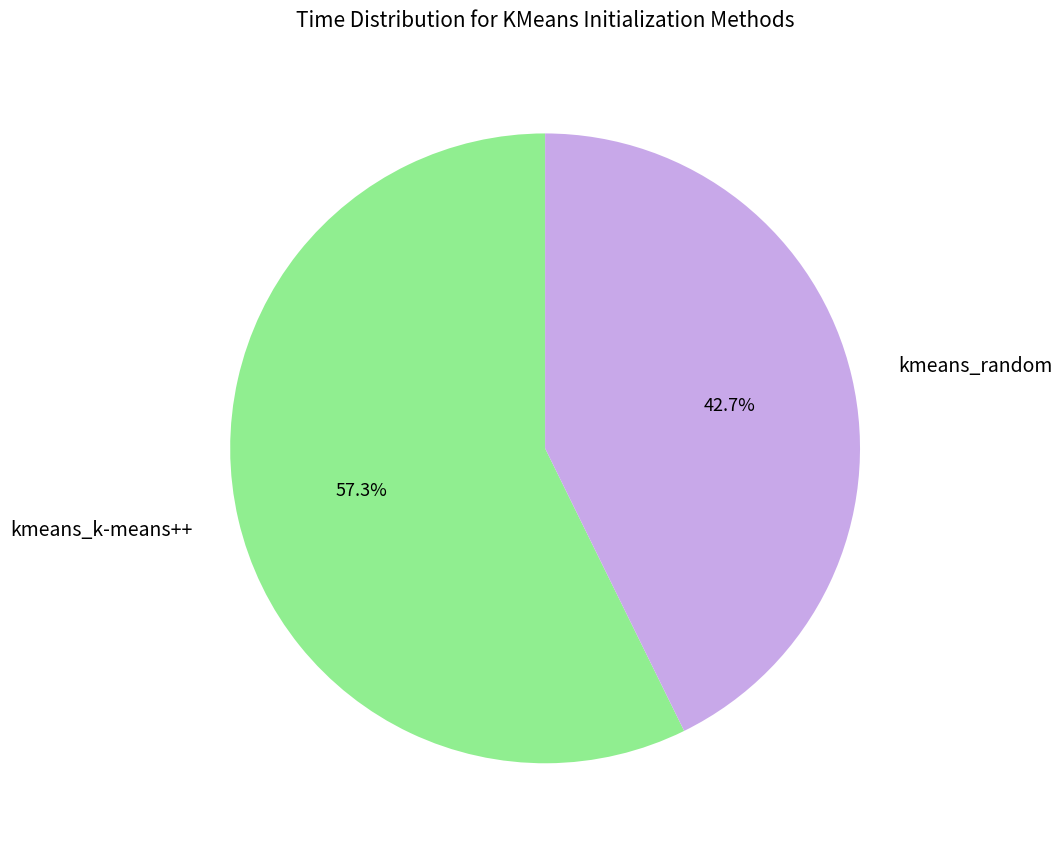

Which category has the biggest portion of the pie?

kmeans_k-means++